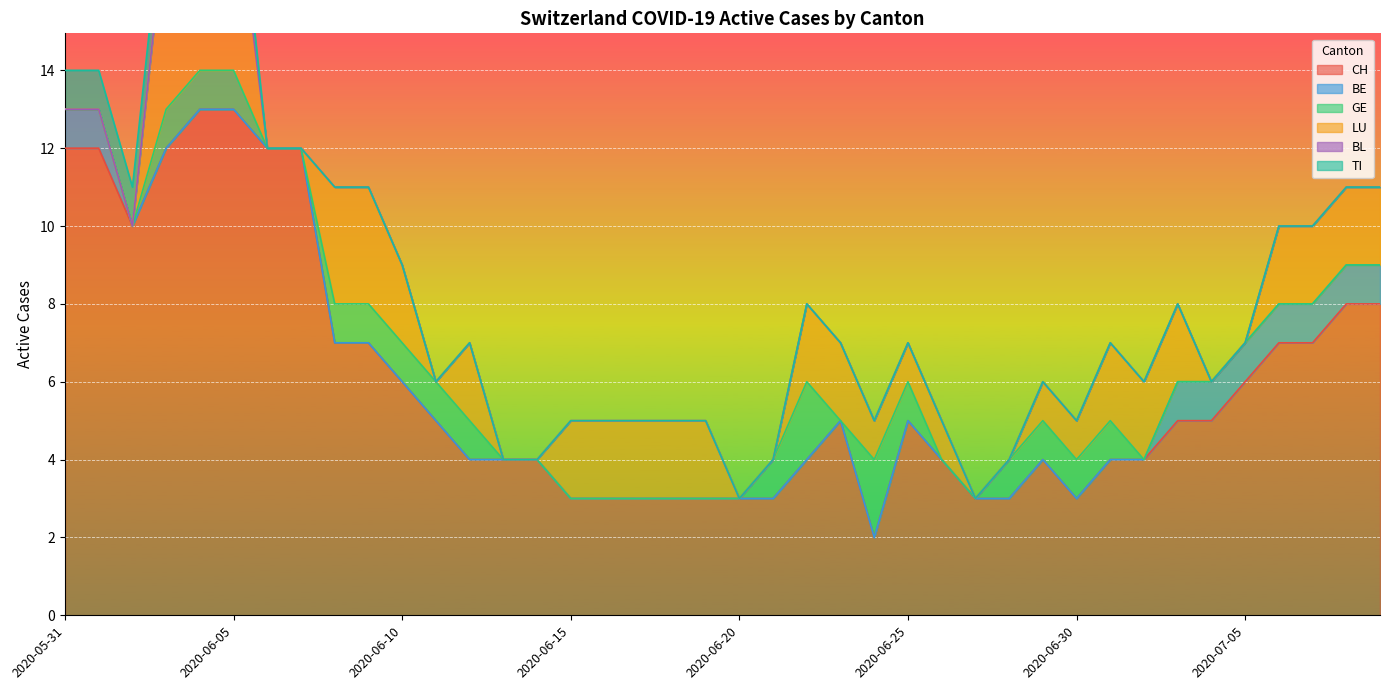

What is the label of the 40th point from the right?

2020-05-31